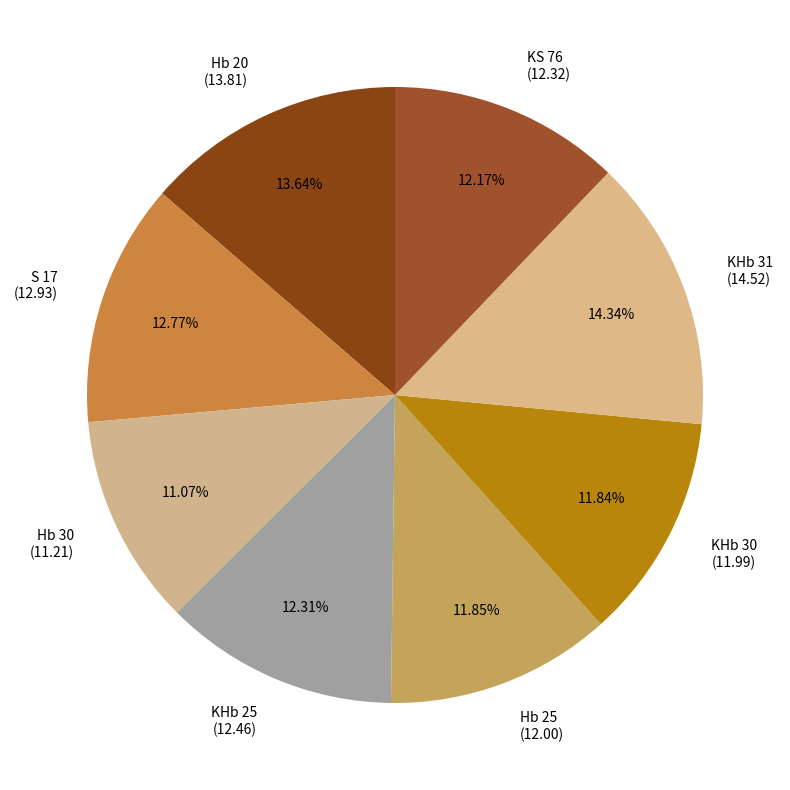

To the nearest percent, what is the combined percentage of KHb 31 and S 17?

27%